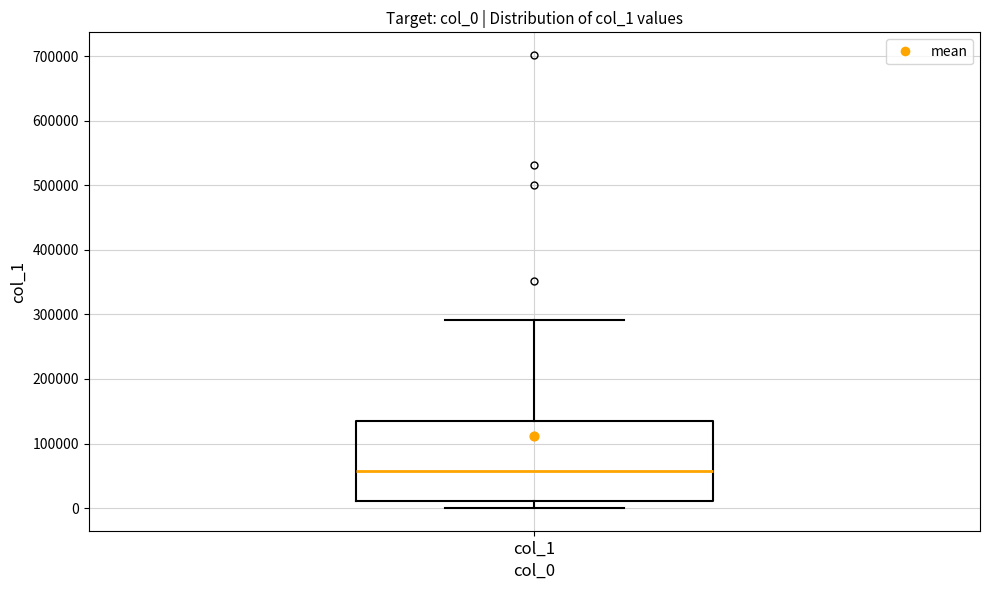

Where does the upper whisker of the box for col_1 end on the y-axis? The values are not printed on the chart, so give them approximately, as read against the axis.

290000